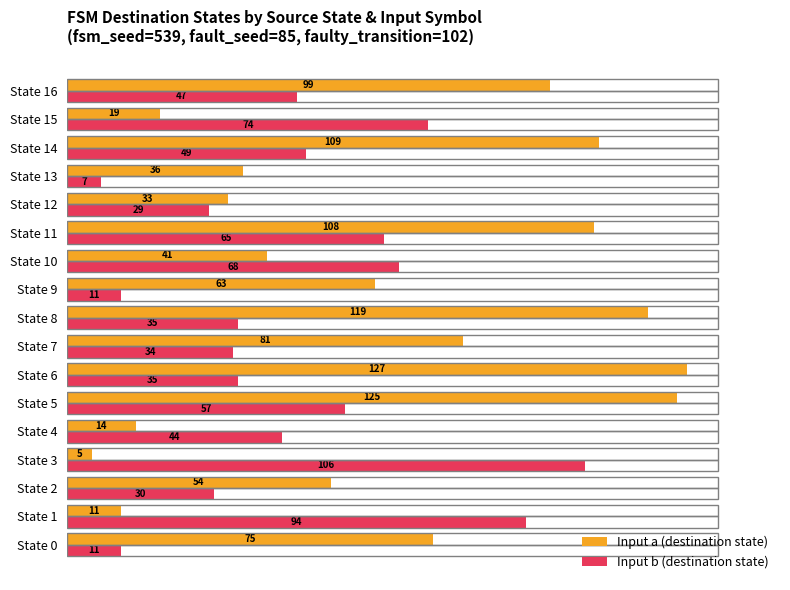

At which label does Input b (destination state) reach its peak?

State 3